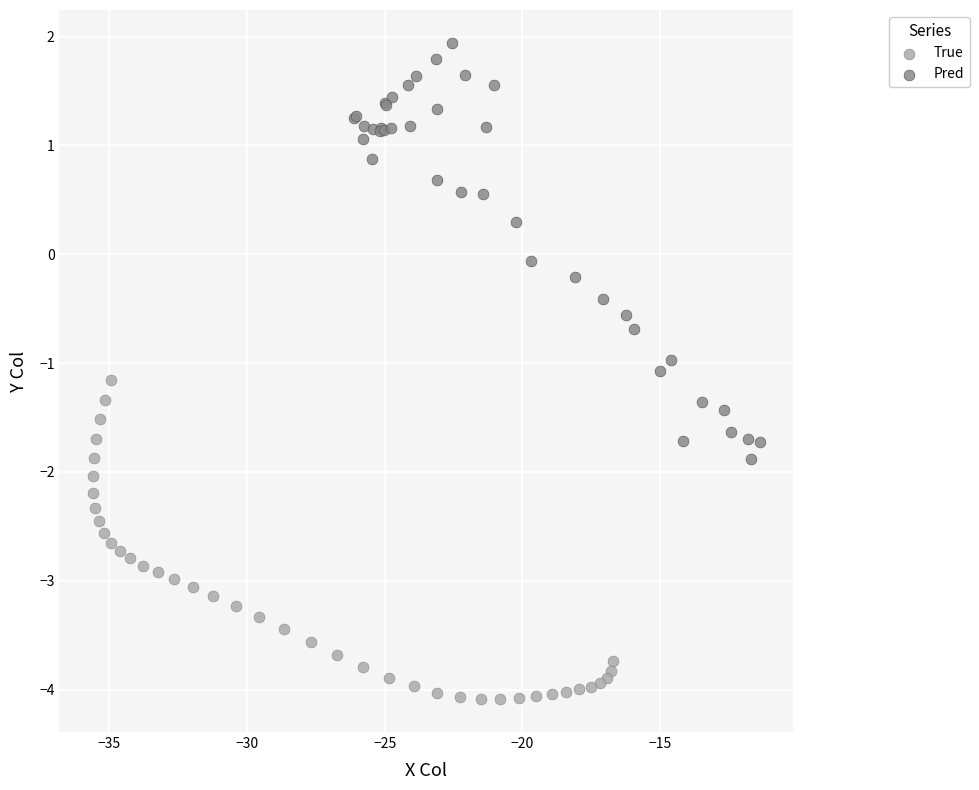

Which series contains the highest Y value?

Pred